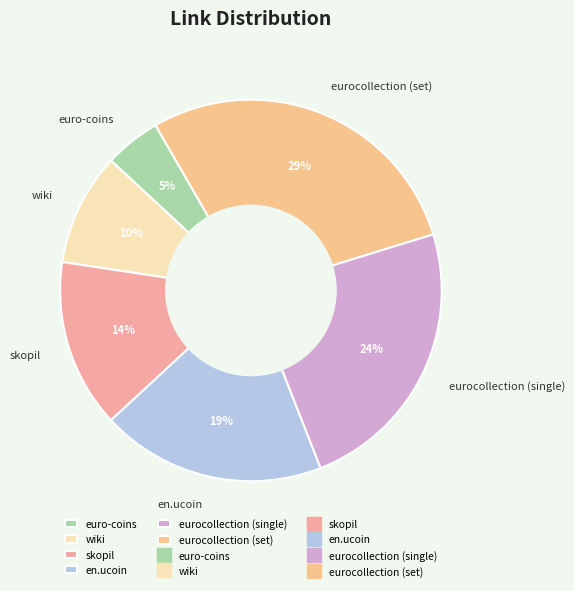

To the nearest percent, what is the combined percentage of en.ucoin and wiki?

29%